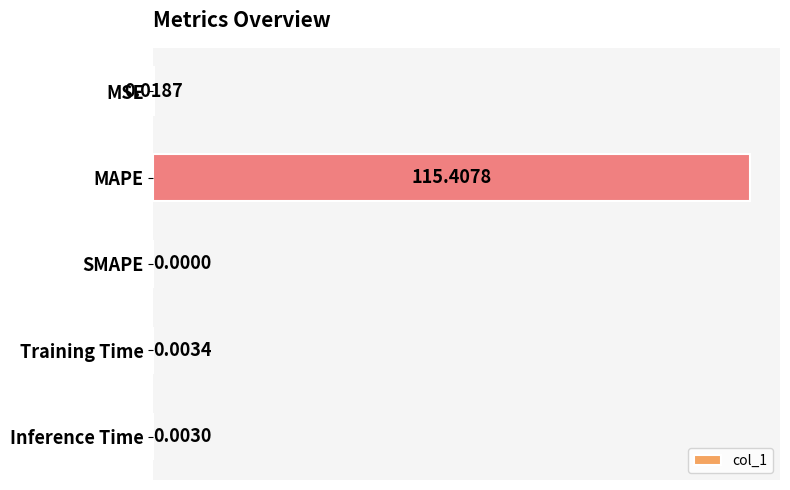

Which has a higher value, Training Time or Inference Time?

Training Time